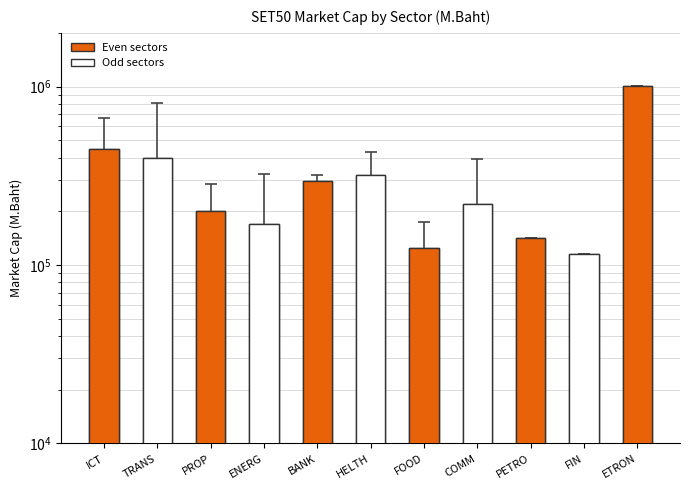

What position from the right is ENERG?

8